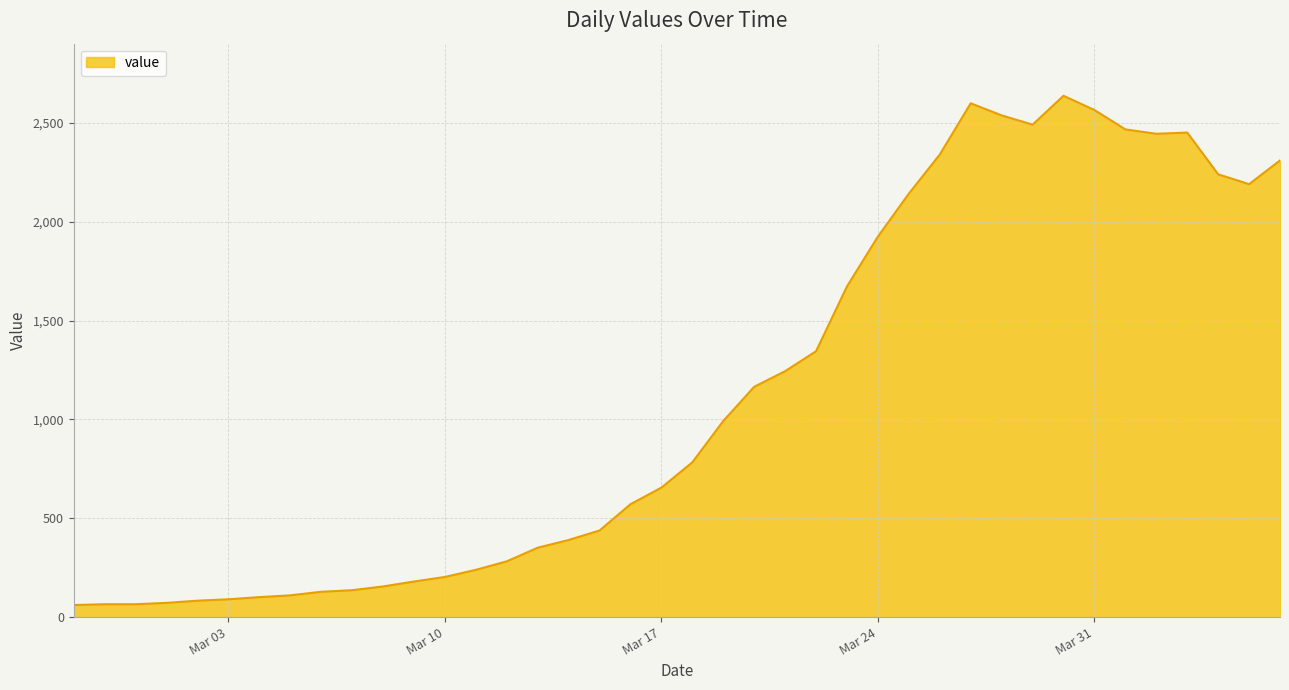

What is the maximum value shown in the chart?

2637